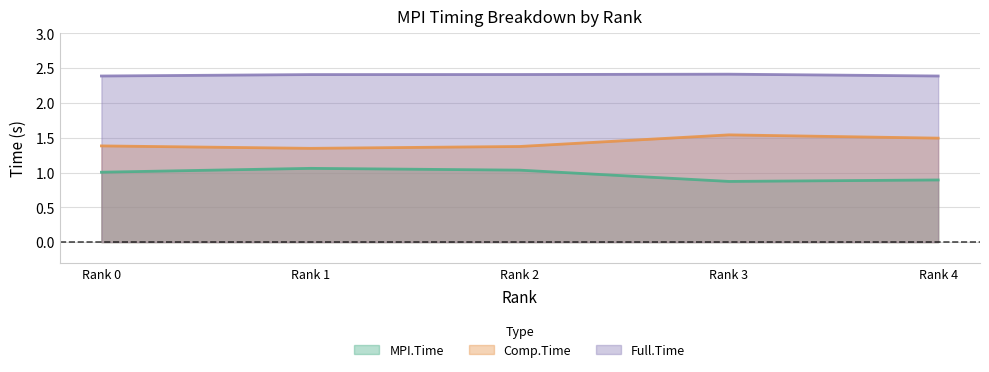

Reading right to left, transcribe all the data shown in this chart.

MPI.Time: 0.9	0.9	1.0	1.1	1.0
Comp.Time: 1.5	1.5	1.4	1.3	1.4
Full.Time: 2.4	2.4	2.4	2.4	2.4